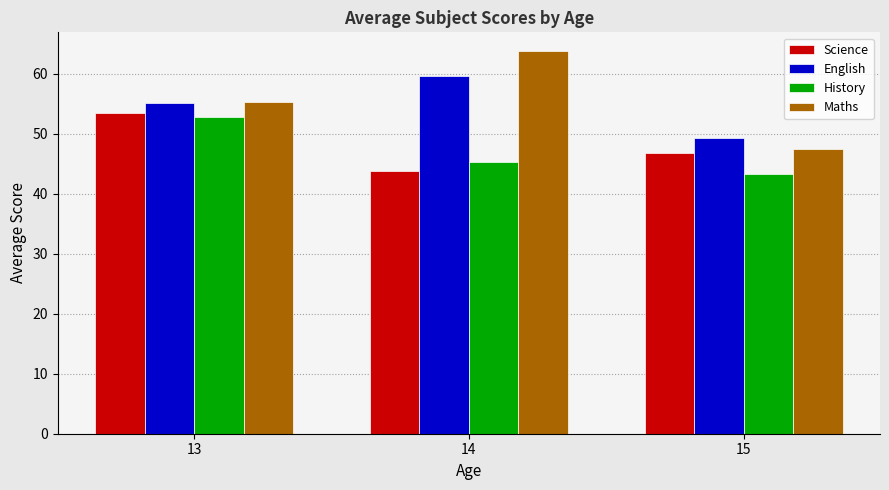

Which series has the largest total across all categories?

Maths